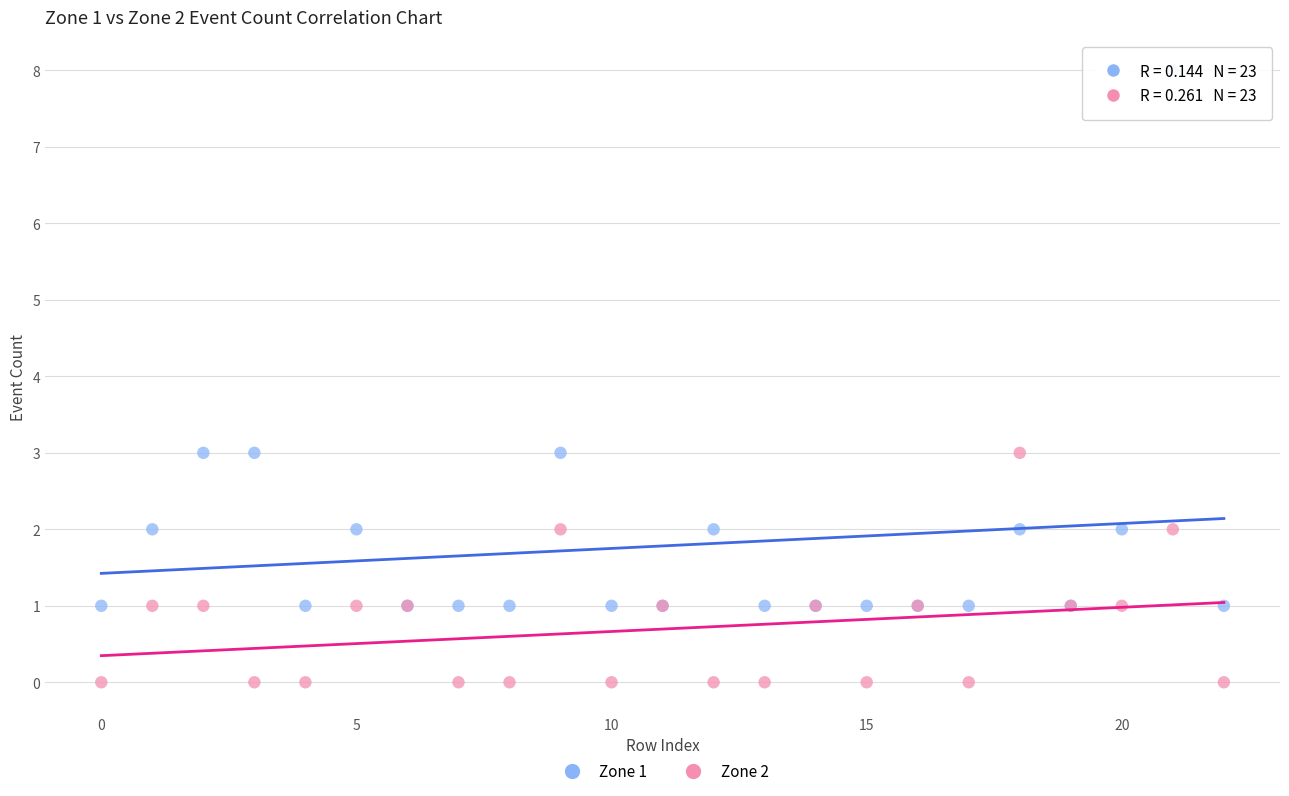

Which series reaches the minimum Y coordinate?

Zone 2